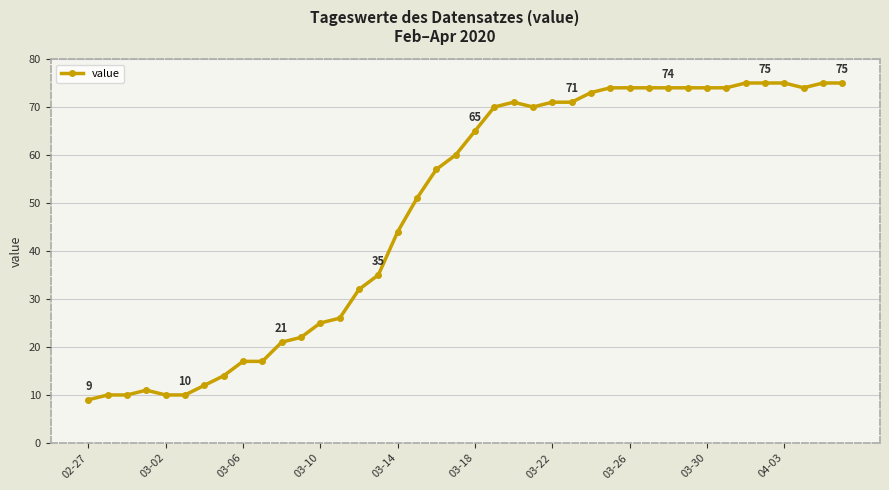

What is the greatest value displayed?

75